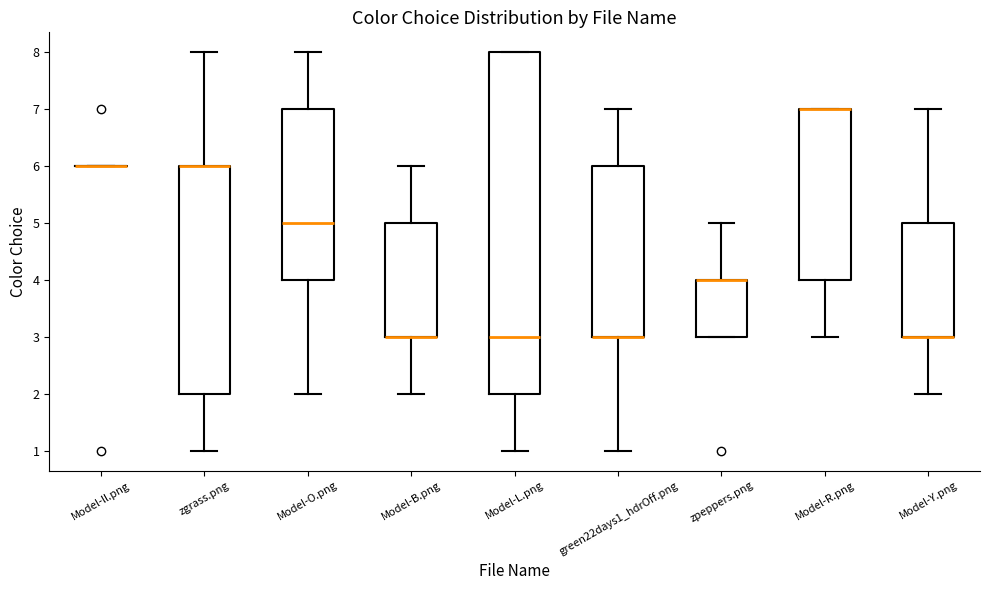

Comparing the boxes themselves (not the whiskers), which one is the tallest?

Model-L.png